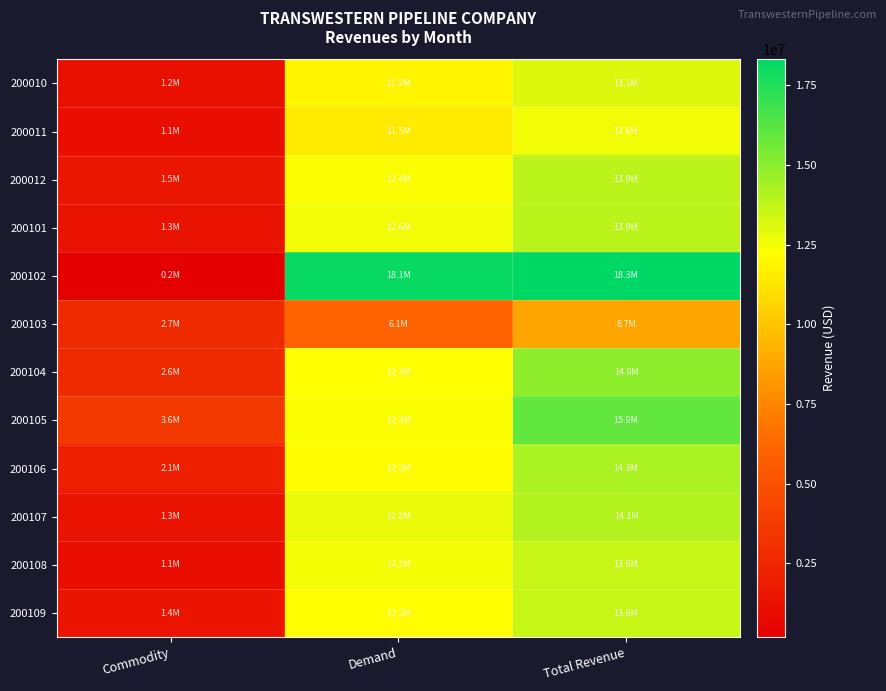

Reading left to right, transcribe all the data shown in this chart.

200010: Commodity=1194447.5	Demand=11898281.2	Total Revenue=13092728.7
200011: Commodity=1101859.7	Demand=11509913.7	Total Revenue=12611773.3
200012: Commodity=1498557.5	Demand=12382813.9	Total Revenue=13881371.4
200101: Commodity=1283075.3	Demand=12603592.7	Total Revenue=13886668.1
200102: Commodity=184480.8	Demand=18129398.8	Total Revenue=18313879.5
200103: Commodity=2655732.3	Demand=6080366.1	Total Revenue=8736098.4
200104: Commodity=2640482.0	Demand=12254158.6	Total Revenue=14894640.6
200105: Commodity=3600534.5	Demand=12344557.6	Total Revenue=15945092.1
200106: Commodity=2078792.6	Demand=12186557.8	Total Revenue=14265350.4
200107: Commodity=1310356.9	Demand=12785650.7	Total Revenue=14096007.5
200108: Commodity=1061687.2	Demand=12516179.9	Total Revenue=13577867.1
200109: Commodity=1403597.7	Demand=12207144.2	Total Revenue=13610741.9